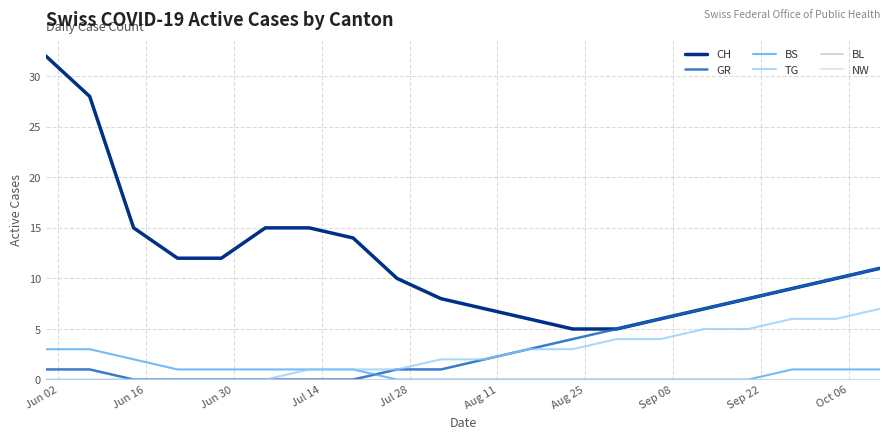

Does the chart have visible grid lines?

Yes